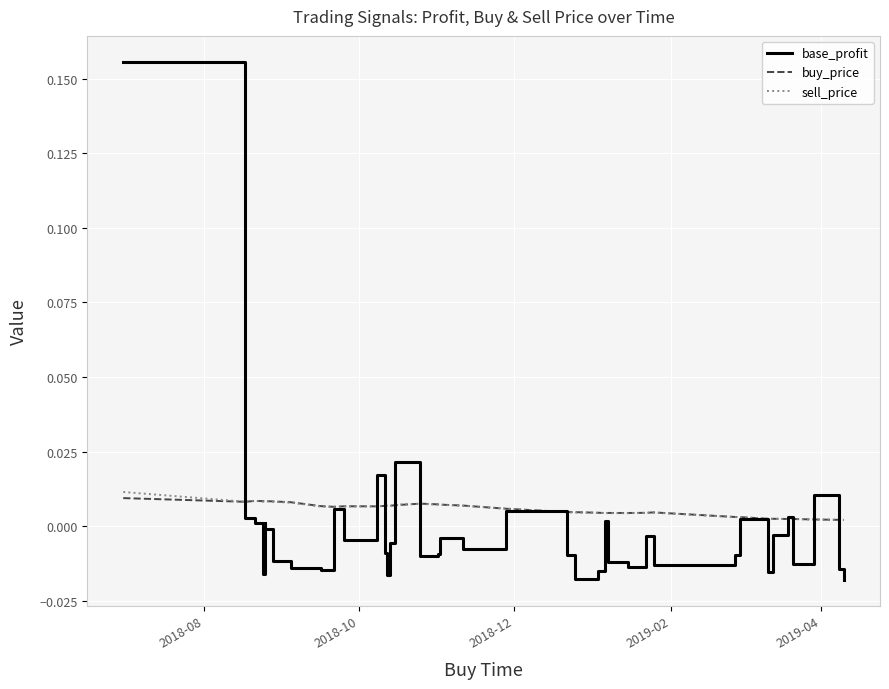

What is the maximum value shown in the chart?

0.2